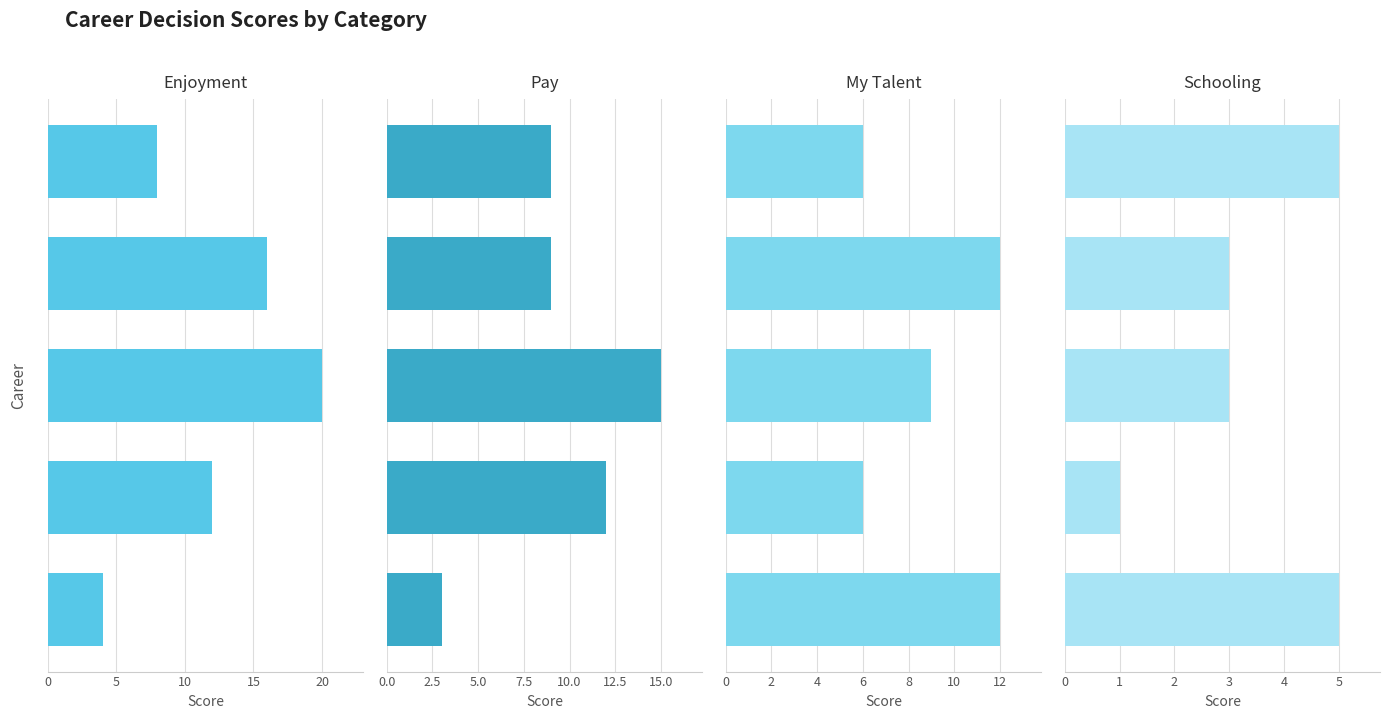

The Pay series shows 5 at 0. True or false?

False